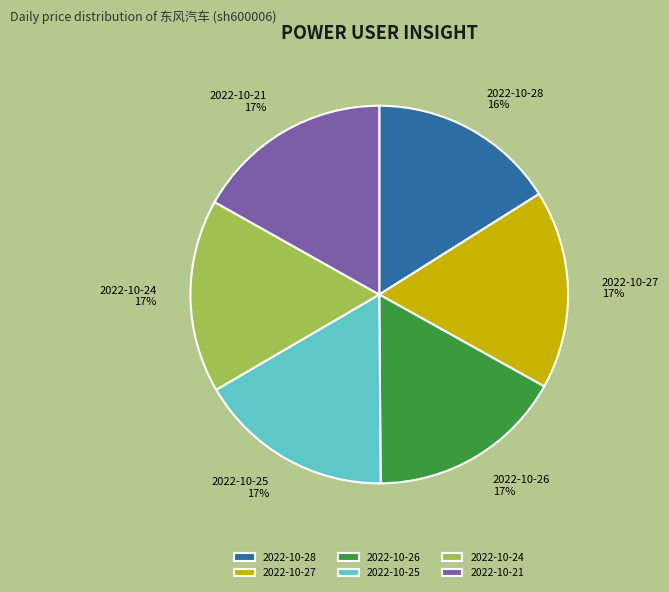

Is it true that 2022-10-26 is 26% of the pie?

False